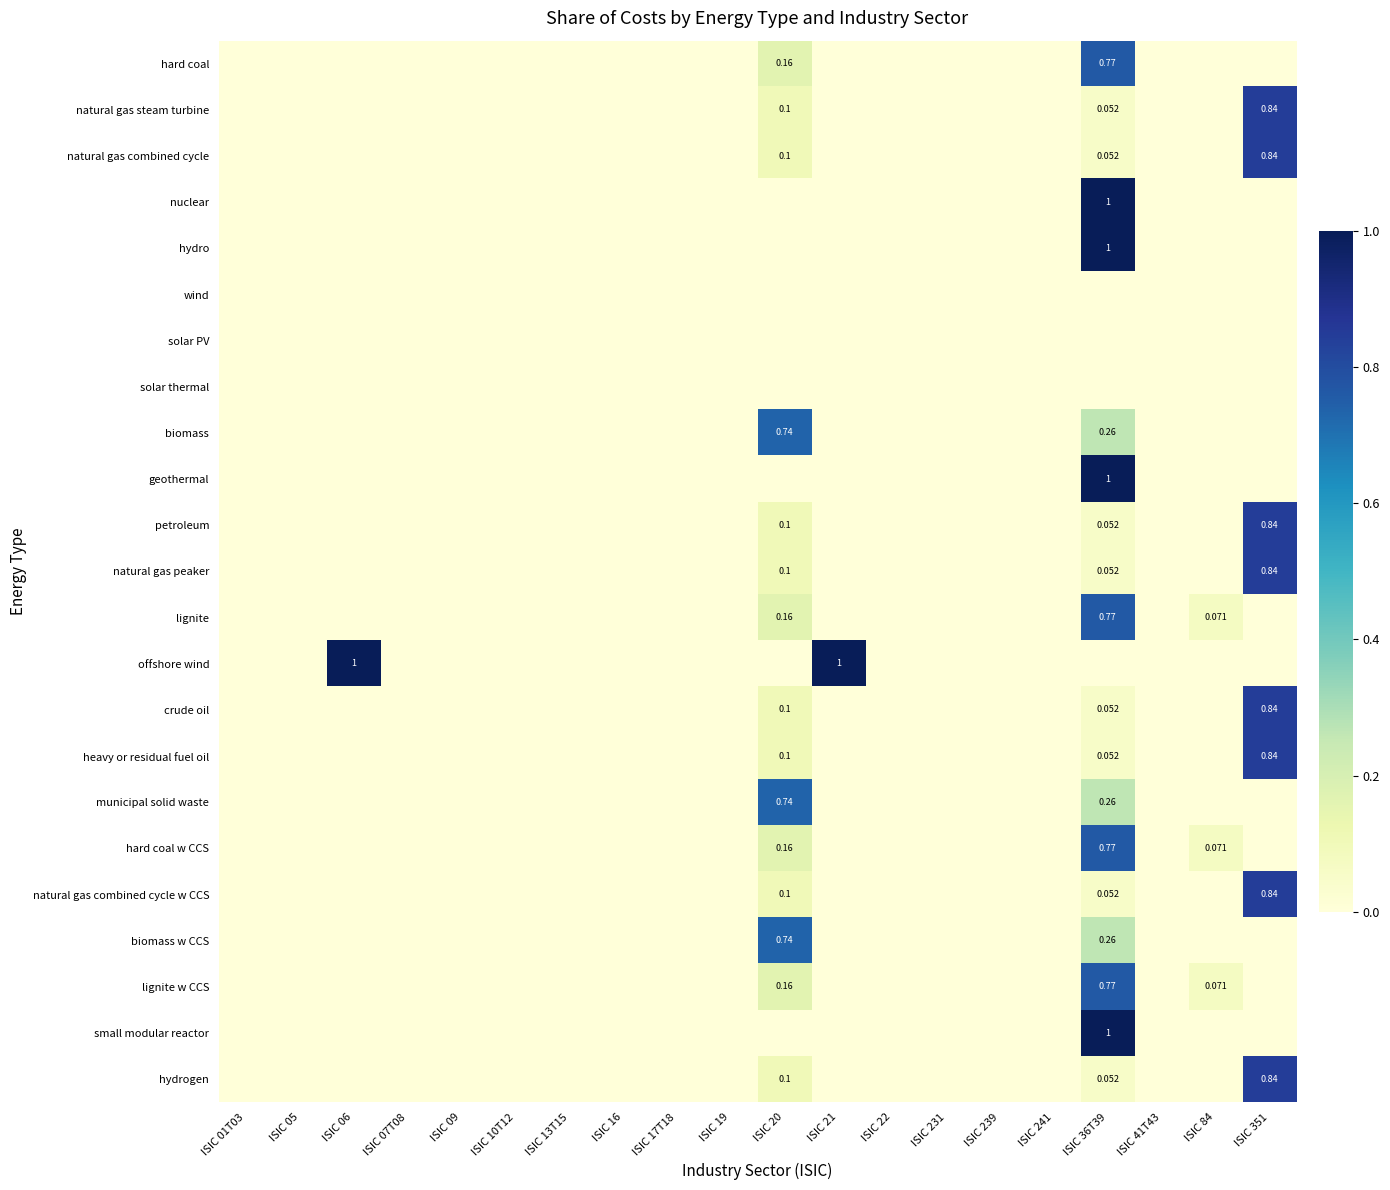

Is the value of solar thermal at ISIC 22 greater than the value of solar PV at ISIC 01T03?

No